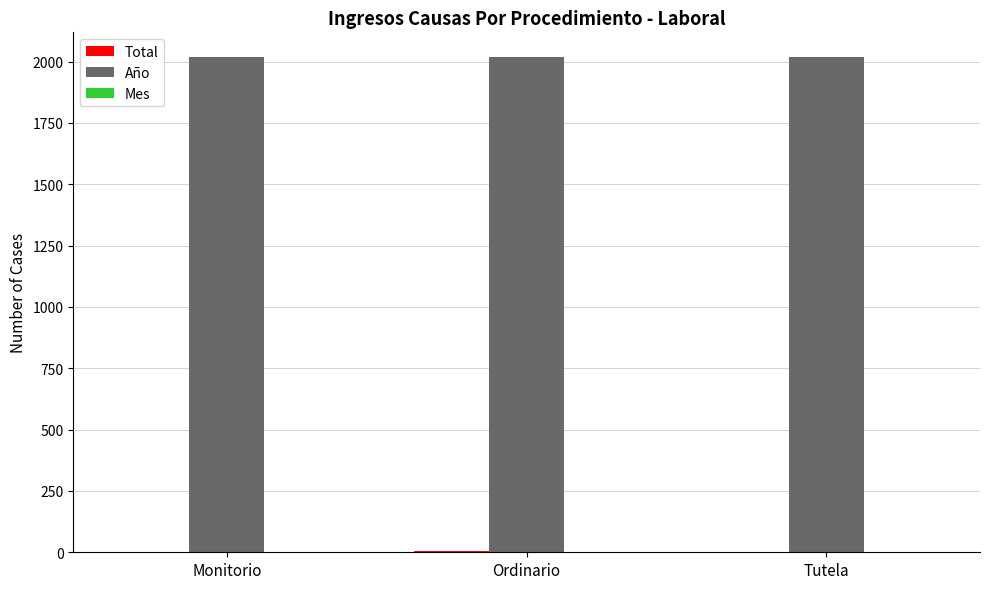

Is it true that Año equals 3291 at Monitorio?

False